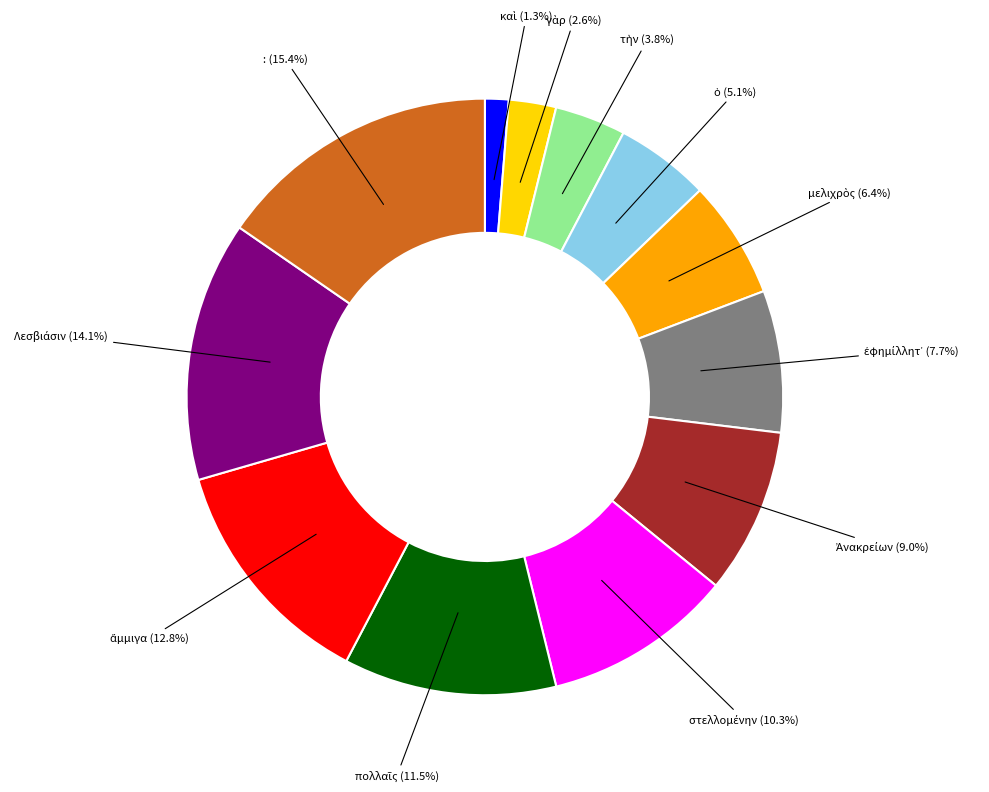

Does any single category account for the majority?

No